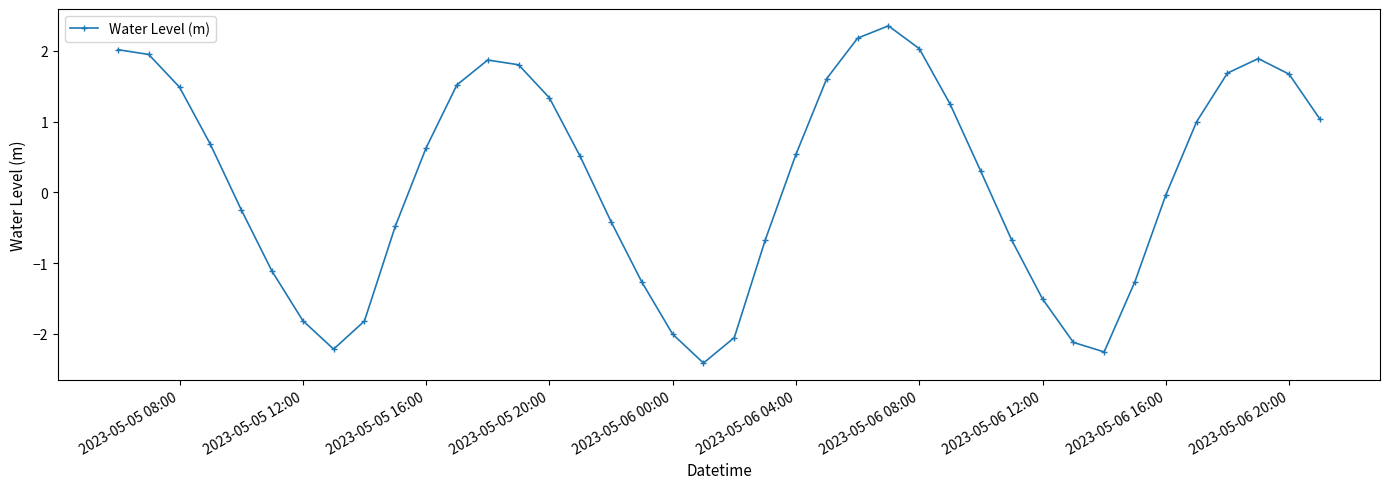

What is the value of the 19th point from the left?

-2.0